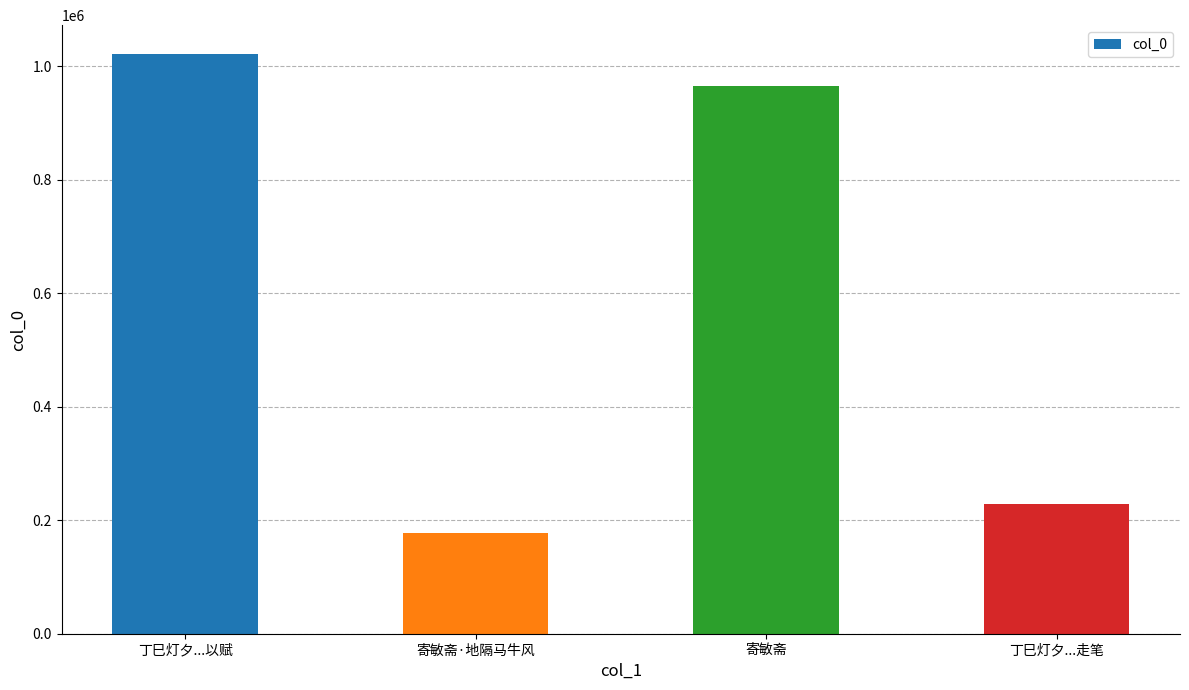

Reading left to right, what are all the values shown in this chart?

1021055	176648	965206	228267